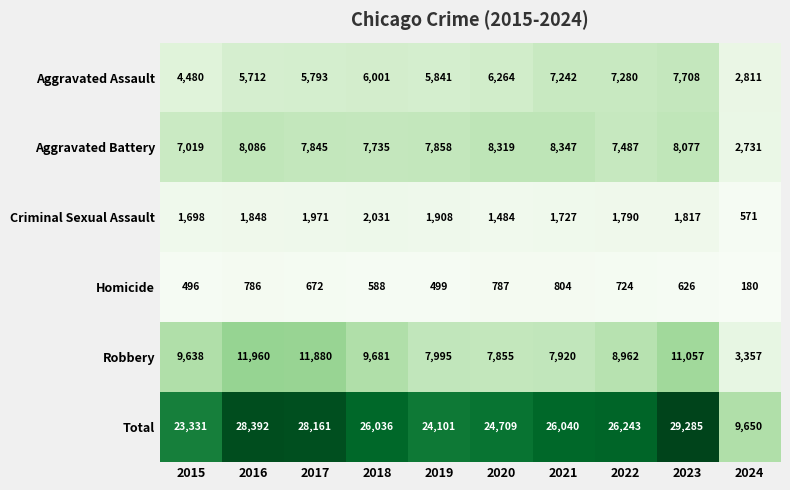

Which label corresponds to the largest value in the chart?

2023